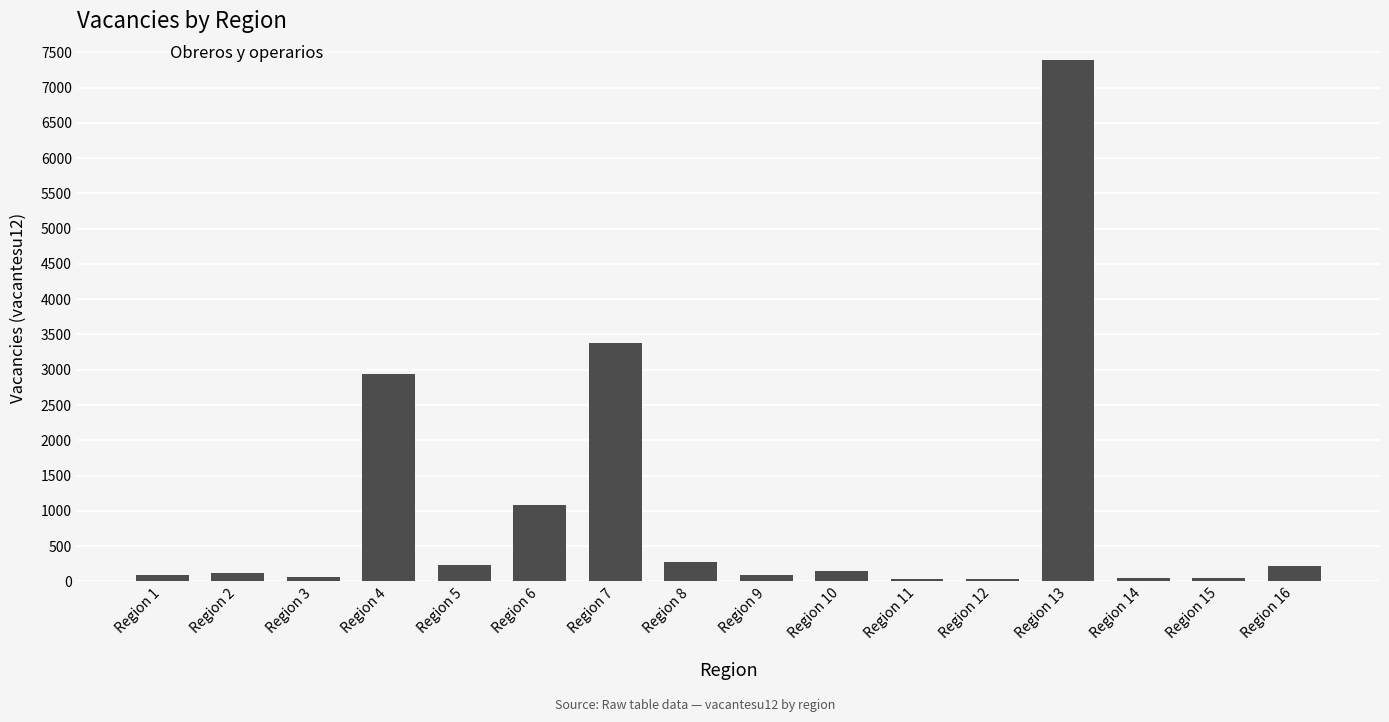

What is the value of the 7th bar from the left?

3376.2